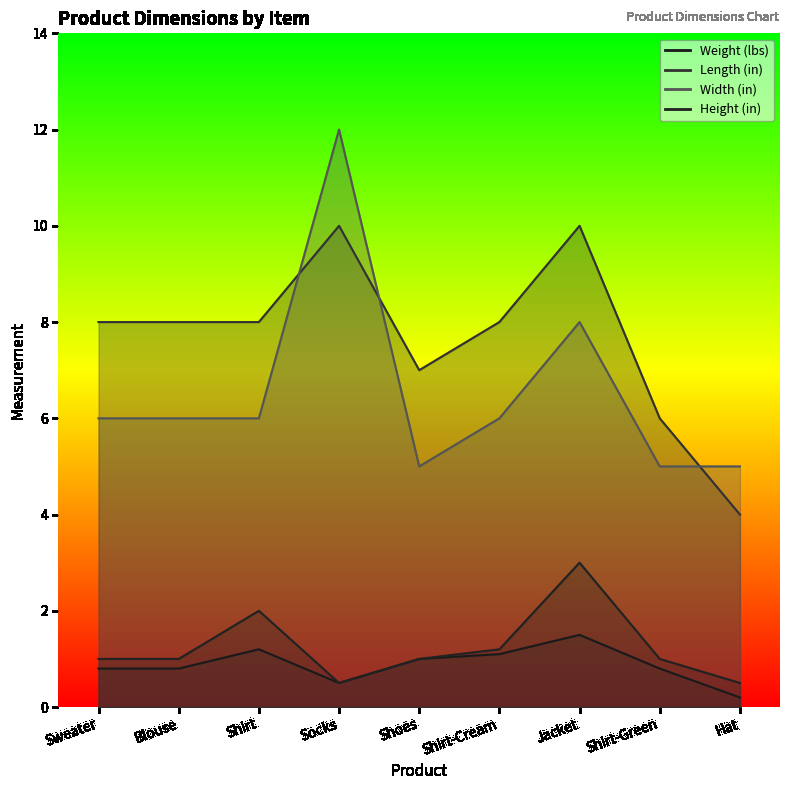

What is the average value of the Weight (lbs) series?

0.9